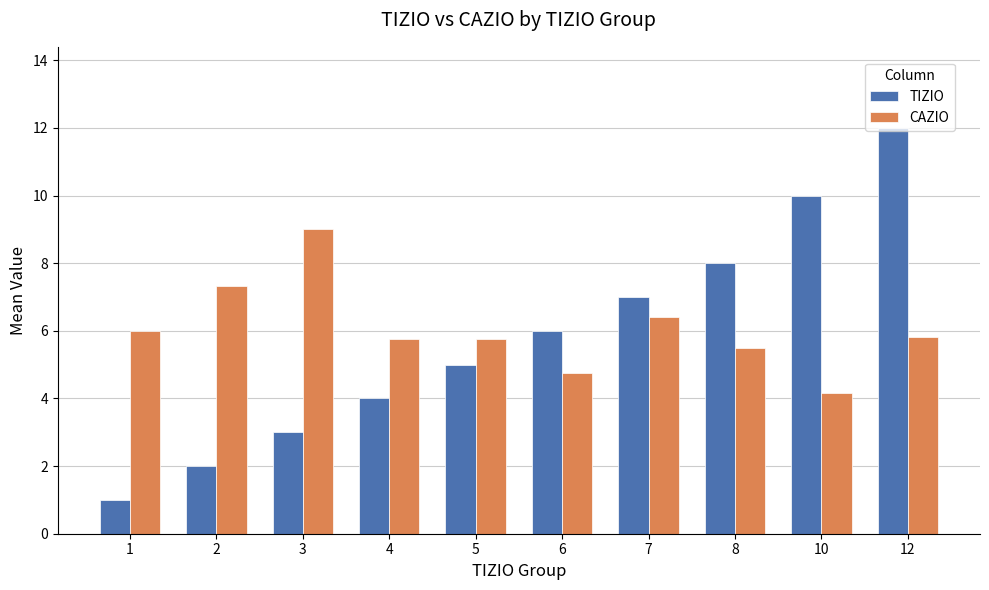

How many bars are there in each group?

2